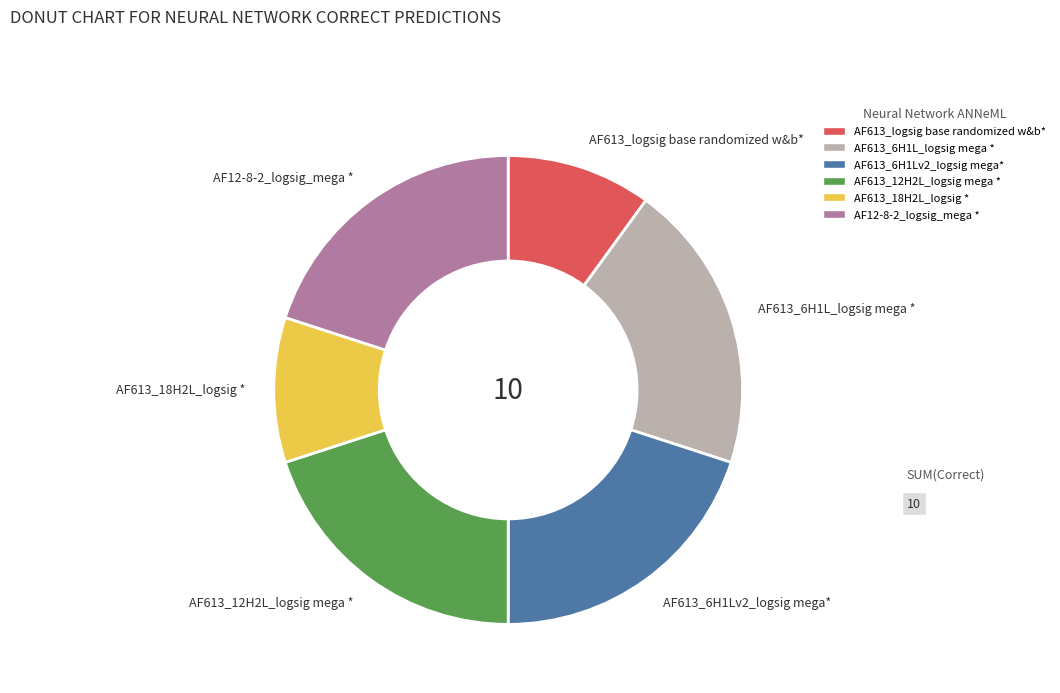

True or false: AF613_6H1Lv2_logsig mega* accounts for 31% of the total.

False